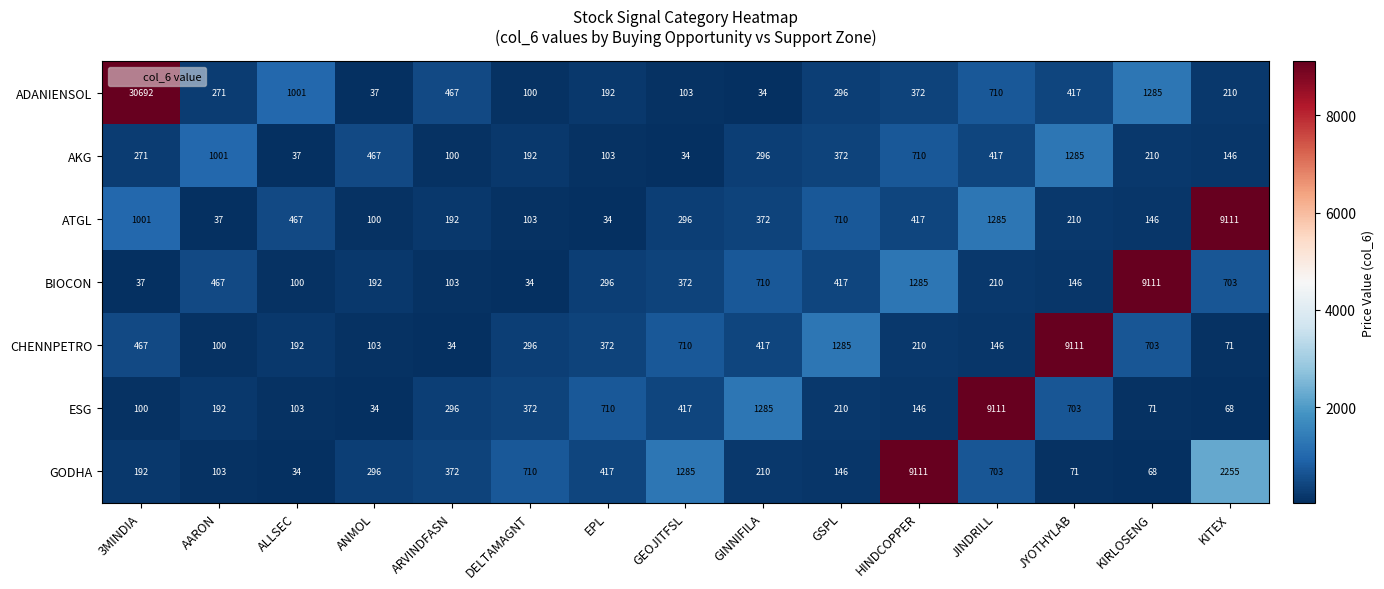

At ALLSEC, list the series in order from largest to smallest.

ADANIENSOL, ATGL, CHENNPETRO, ESG, BIOCON, AKG, GODHA